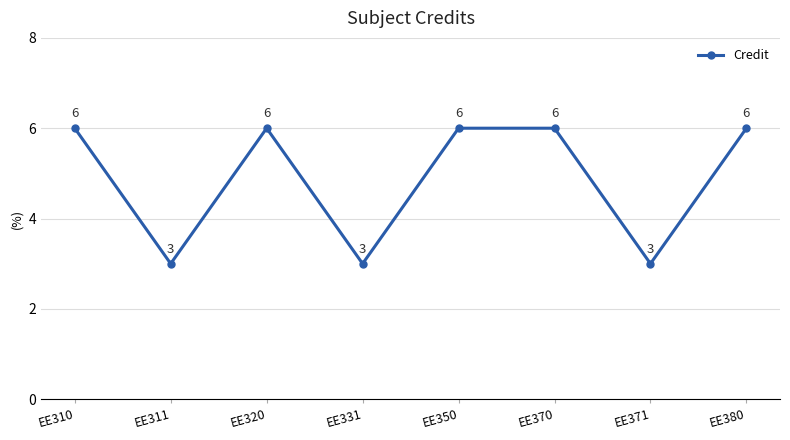

Read the value at EE311.

3